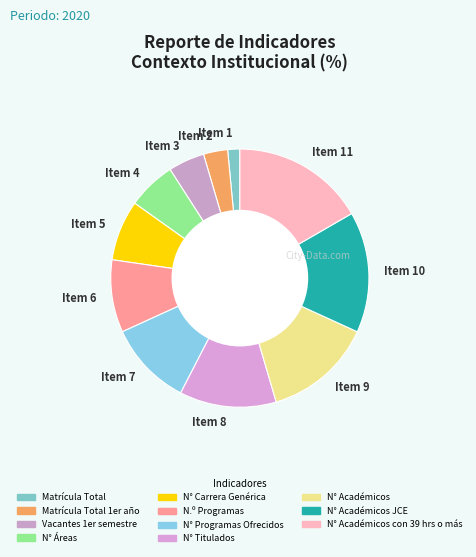

The Item 4 slice represents 6% of the pie. True or false?

True